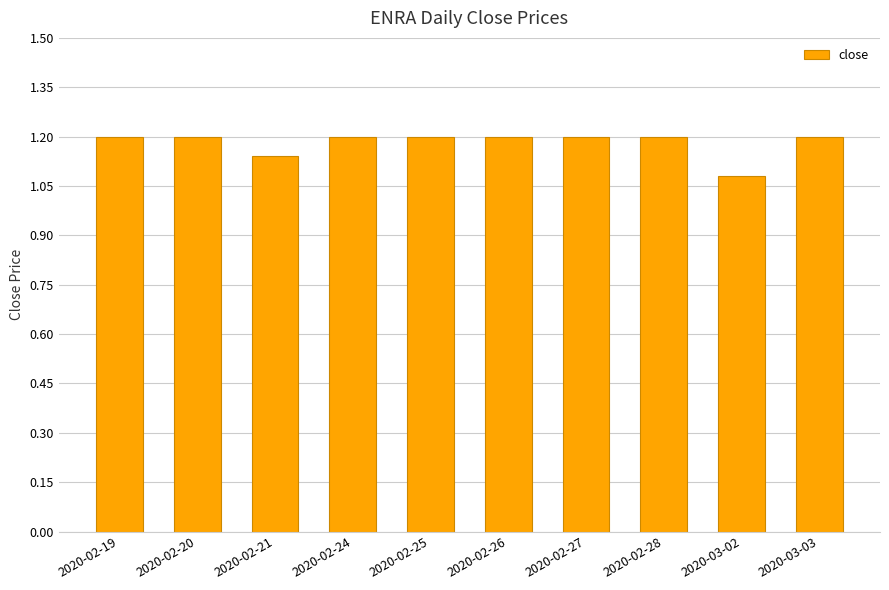

What is the greatest value displayed?

1.2